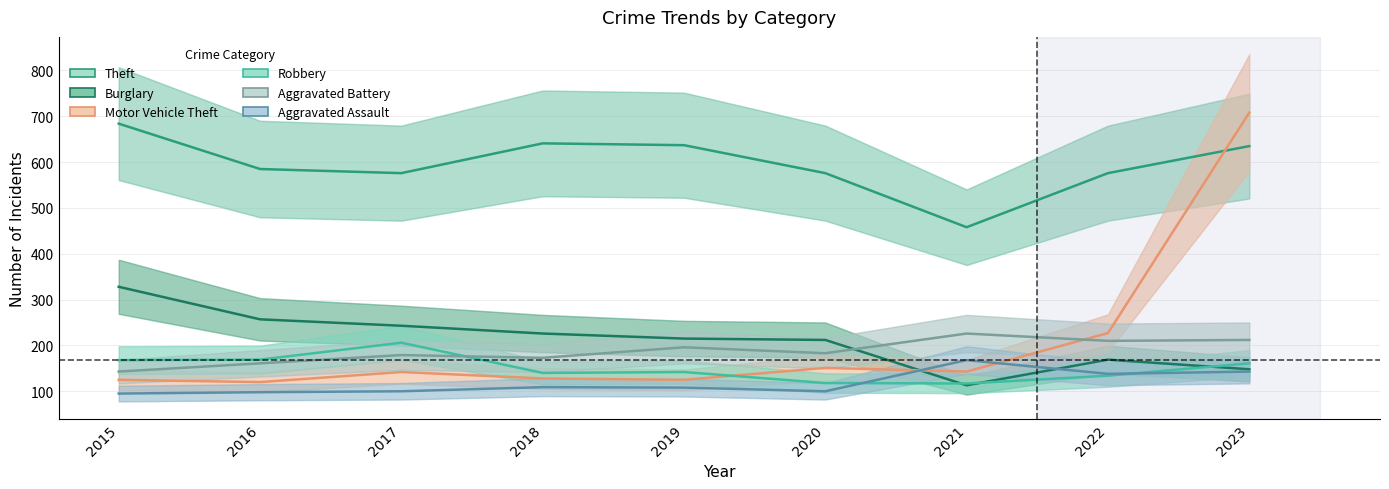

Is it true that Theft equals 1036 at 2015?

False